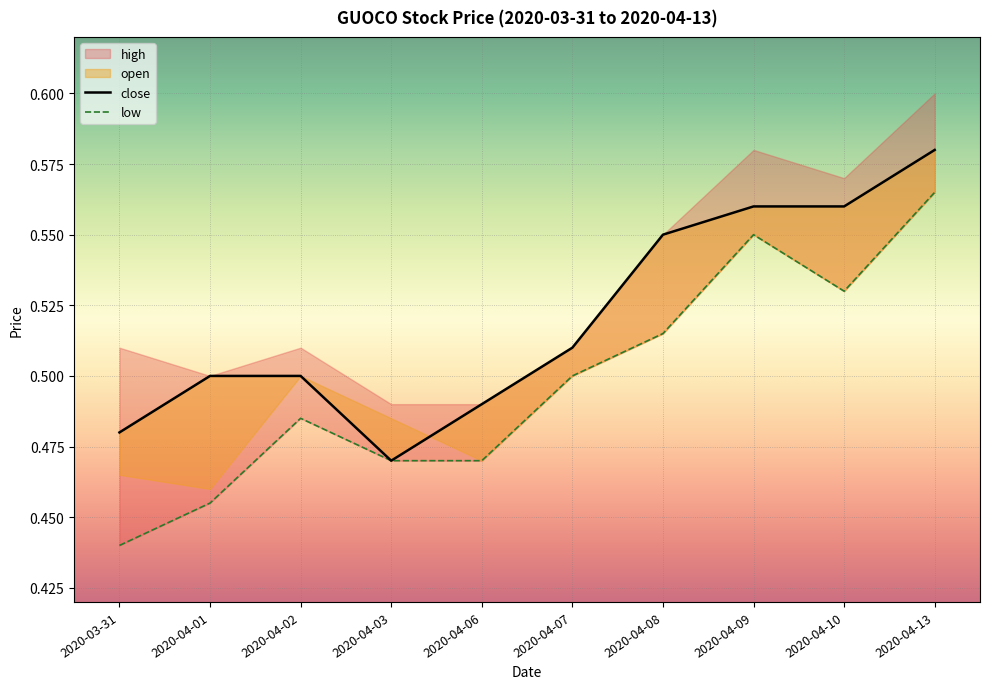

Which series changed the most between 2020-04-10 and 2020-04-13?

open